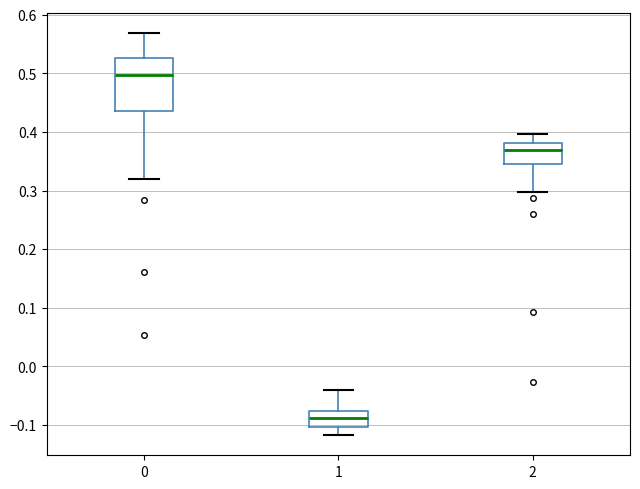

Which box's median line is the lowest?

1